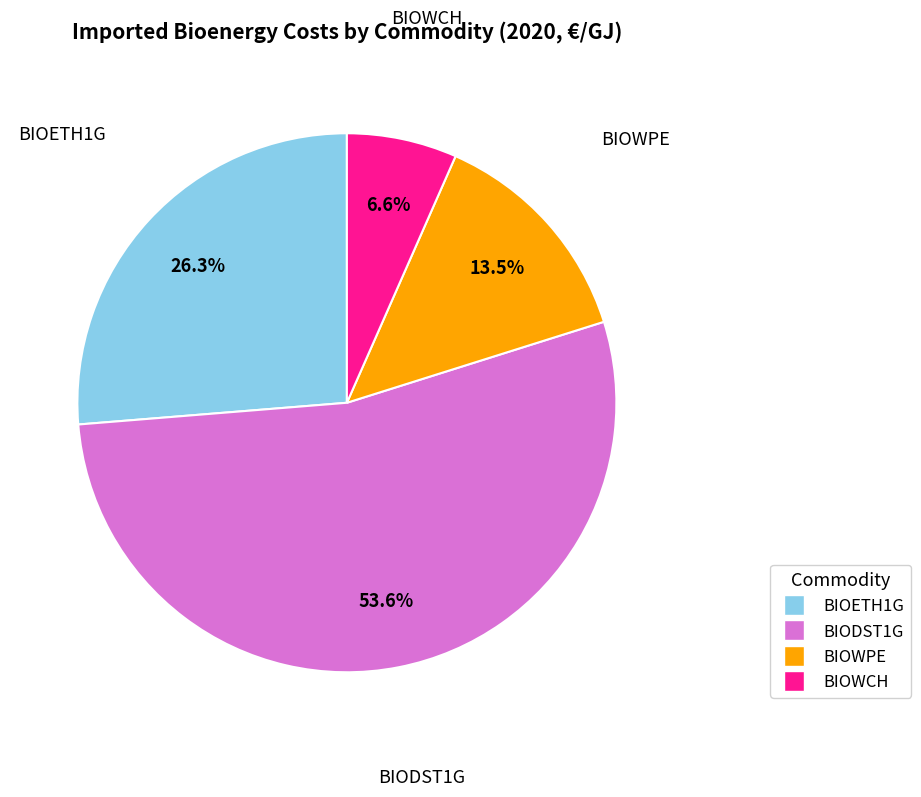

What is the largest slice in the pie chart?

BIODST1G